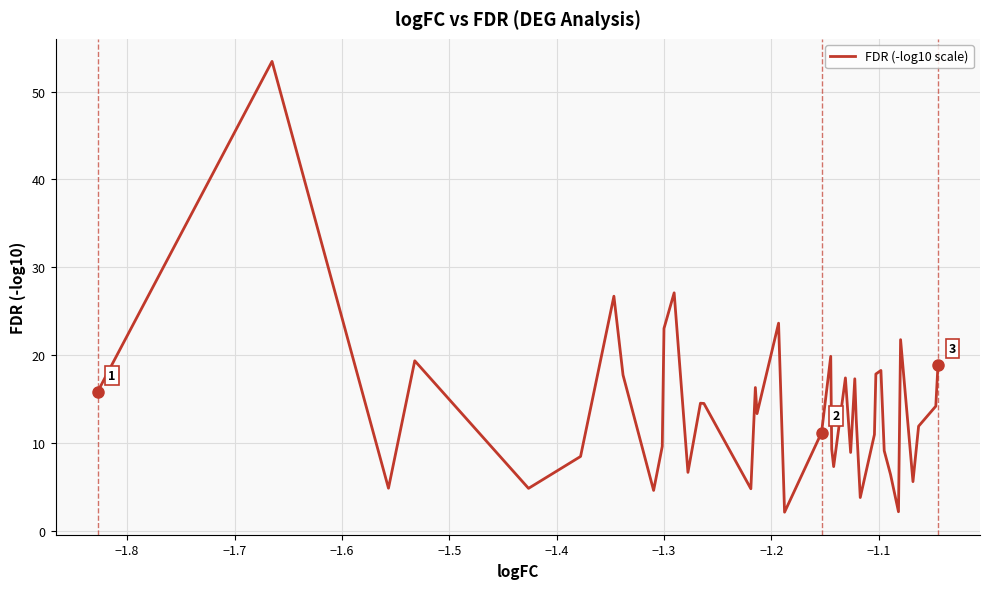

What is the maximum value shown in the chart?

53.4